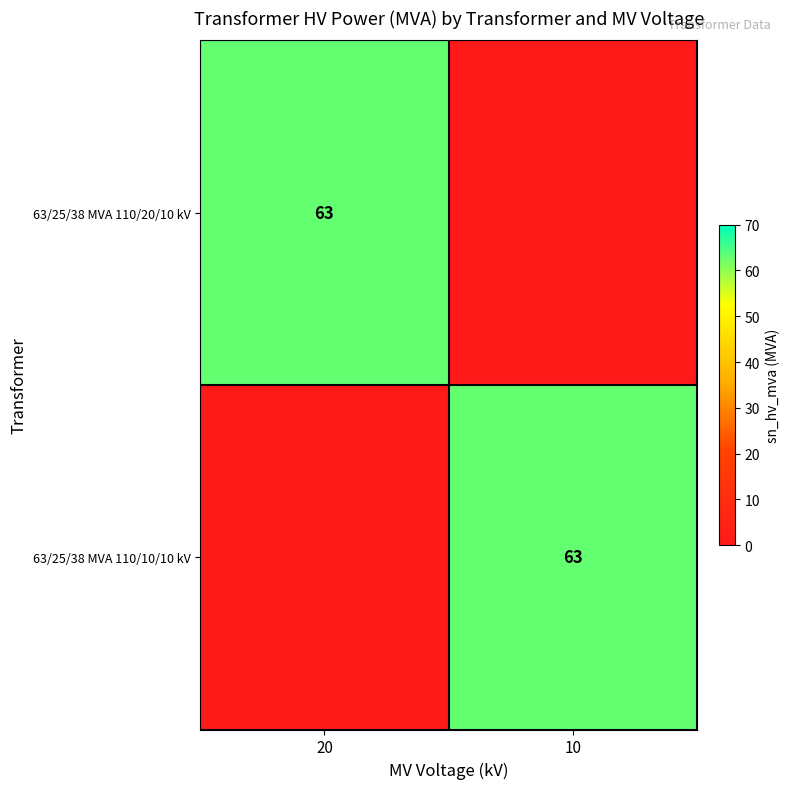

How many data points does each series have?

2